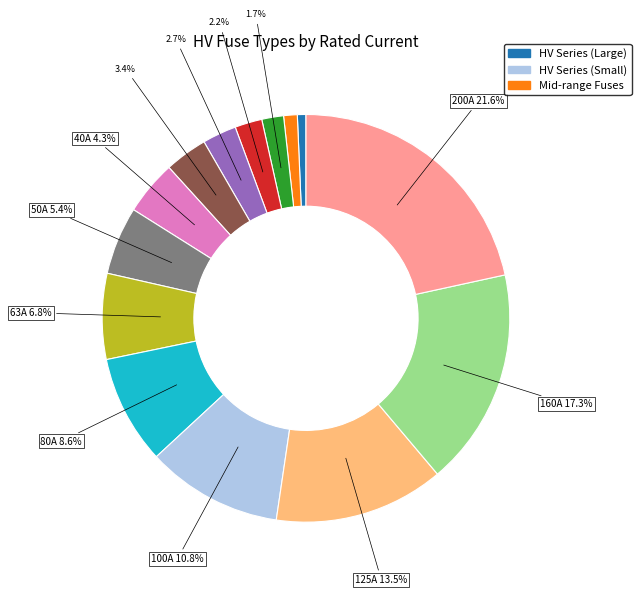

Is there a majority slice in this chart?

No